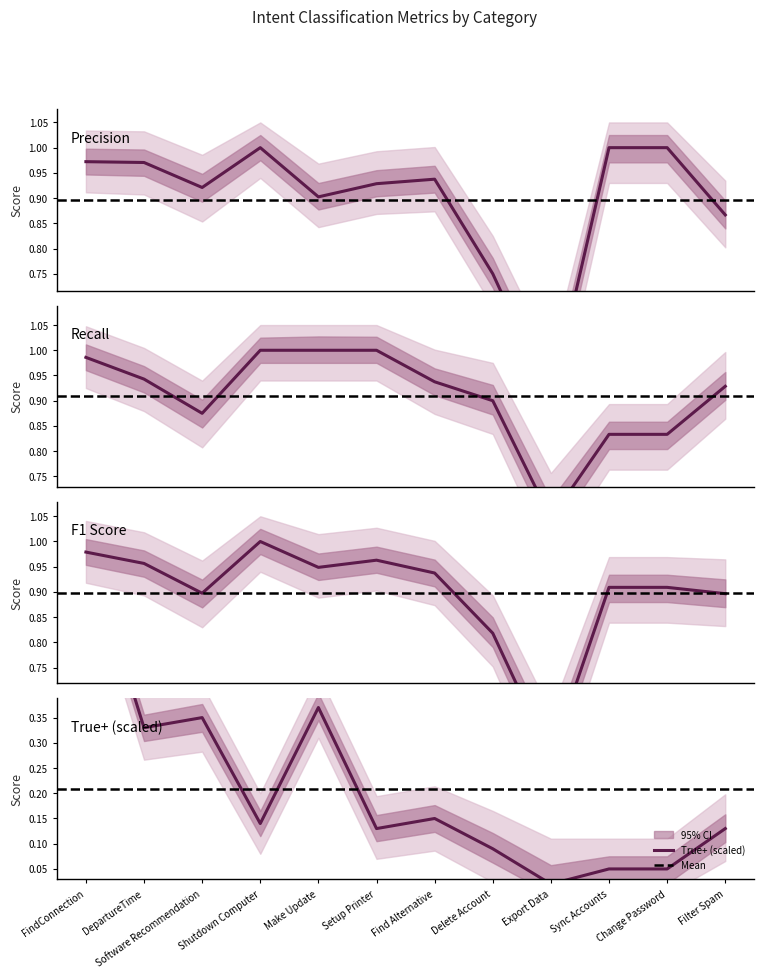

What is the highest value of the true_pos series?

0.7